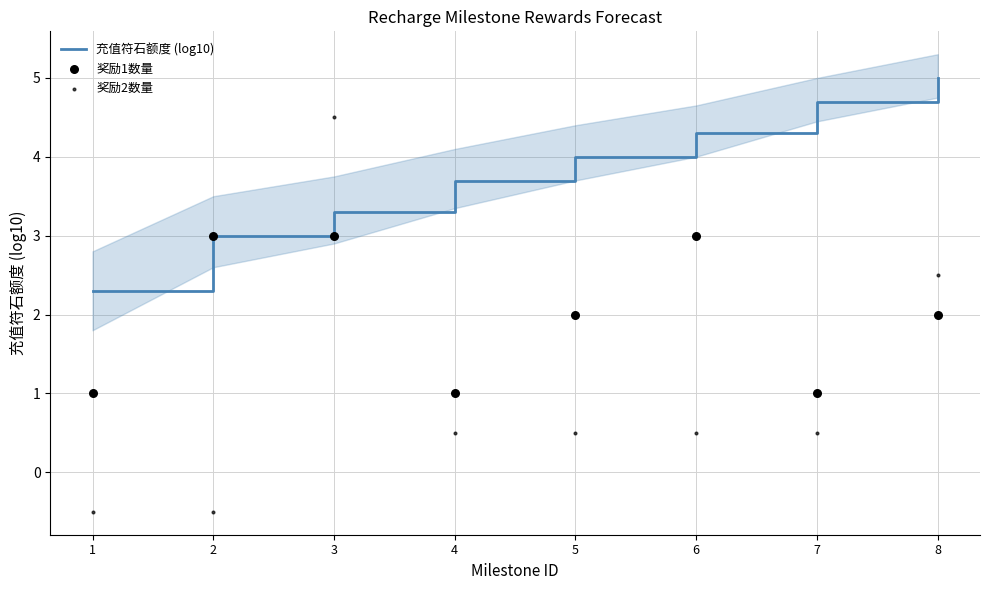

What are all the series names shown in the legend?

充值符石额度 (log10), 奖励1数量, 奖励2数量